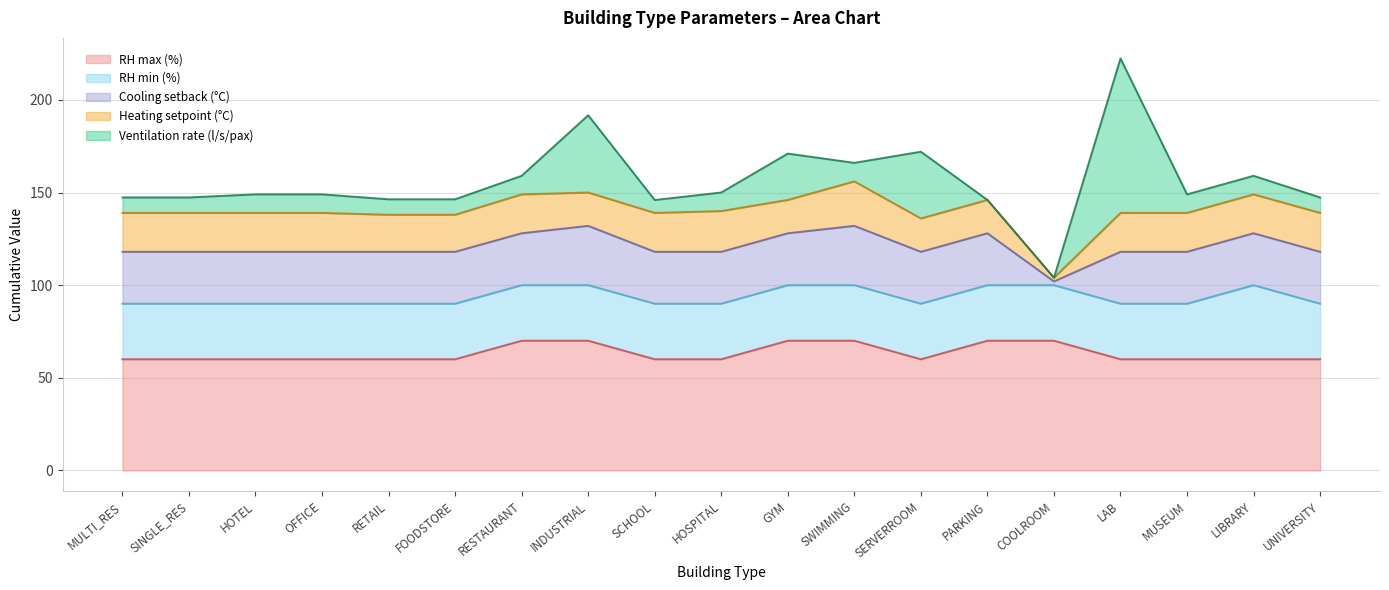

What are all the series names shown in the legend?

RH max (%), RH min (%), Cooling setback (°C), Heating setpoint (°C), Ventilation rate (l/s/pax)